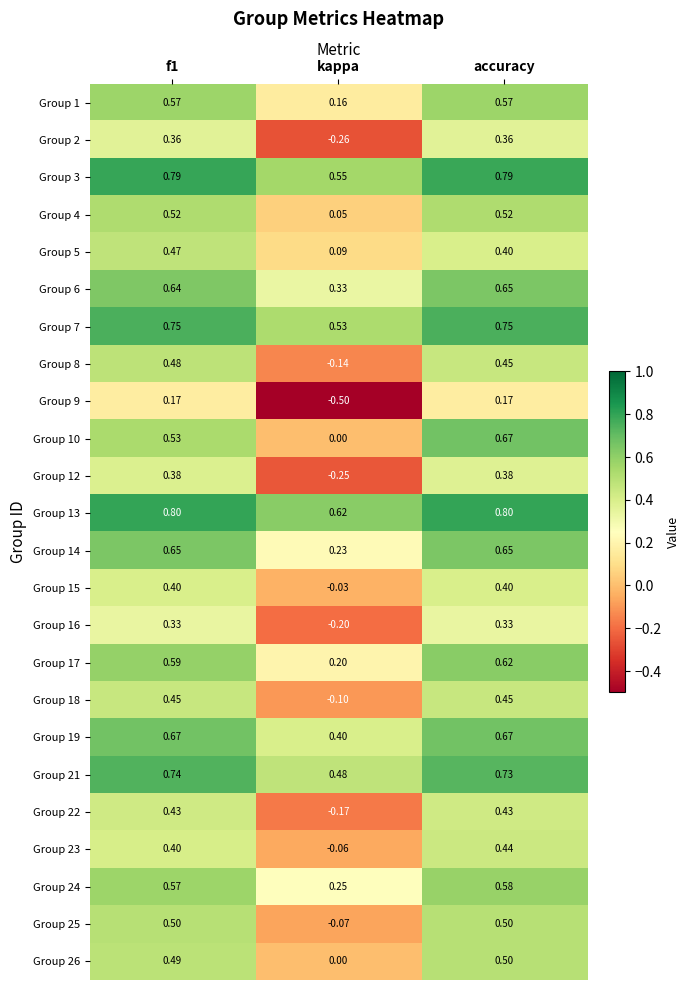

Which label corresponds to the smallest value in the chart?

kappa